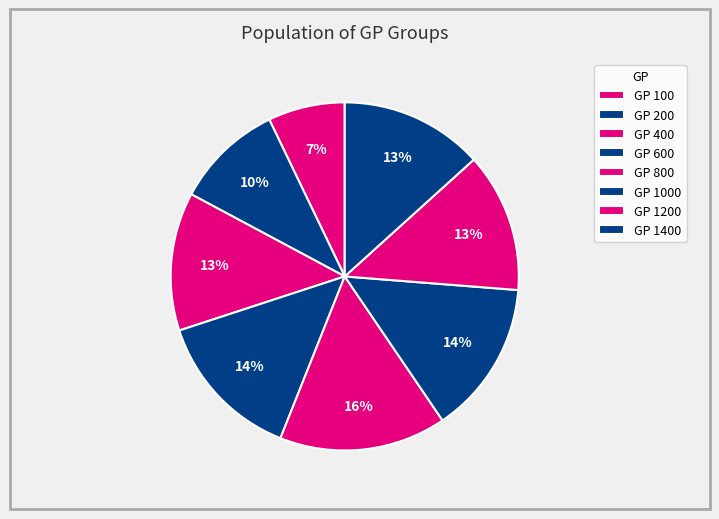

To the nearest percent, what is the average slice percentage?

12%